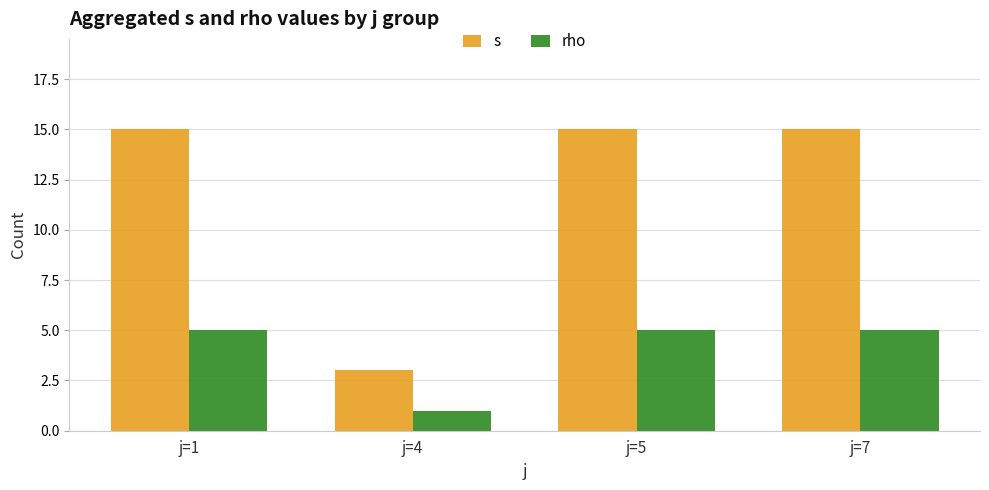

True or false: s has a value of 3 at j=4.

True